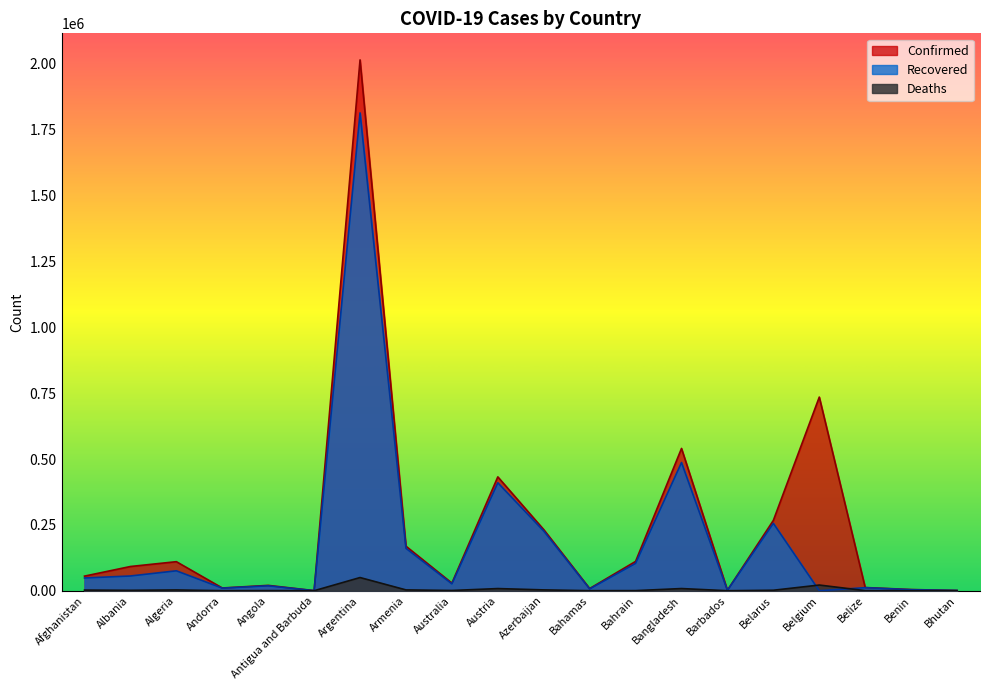

How many lines are shown in the chart?

3